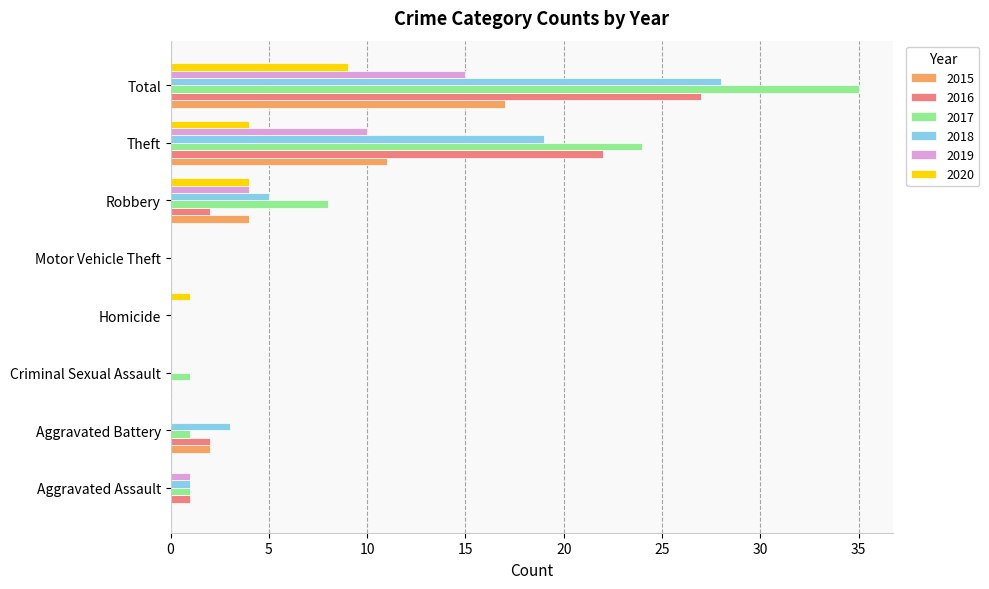

Is it true that 2018 equals 28 at Total?

True